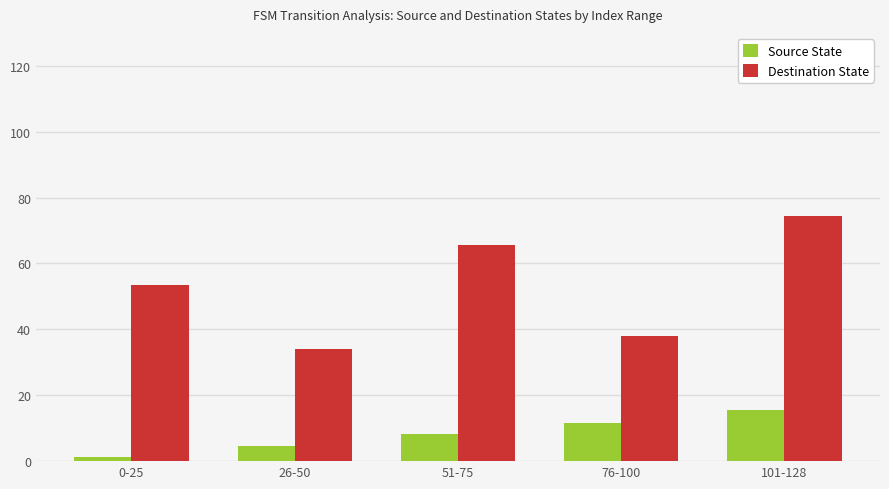

Reading left to right, list all the values displayed in this chart.

Source State: 0-25=1.3	26-50=4.7	51-75=8.3	76-100=11.7	101-128=15.5
Destination State: 0-25=53.4	26-50=34.0	51-75=65.7	76-100=38.0	101-128=74.4